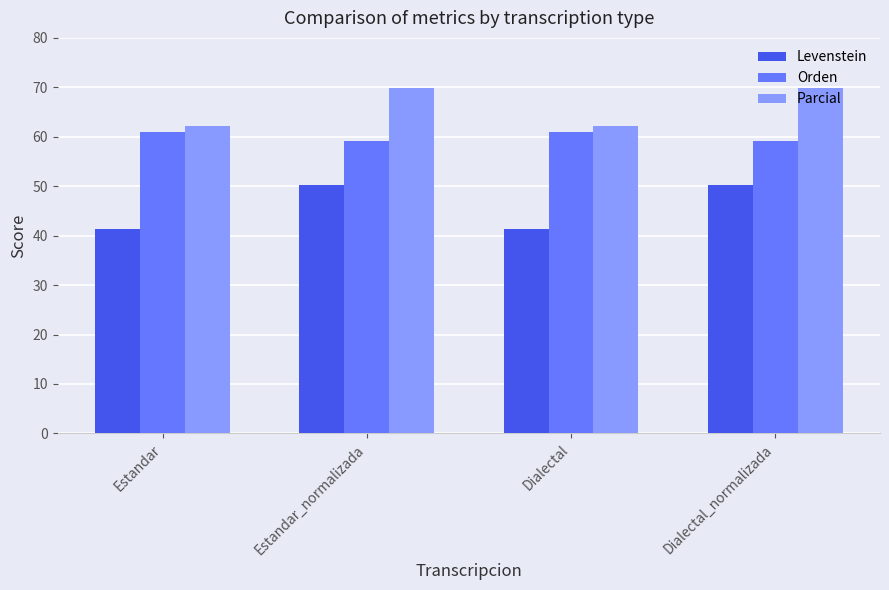

Rank the series by their maximum value, from highest to lowest.

Parcial, Orden, Levenstein